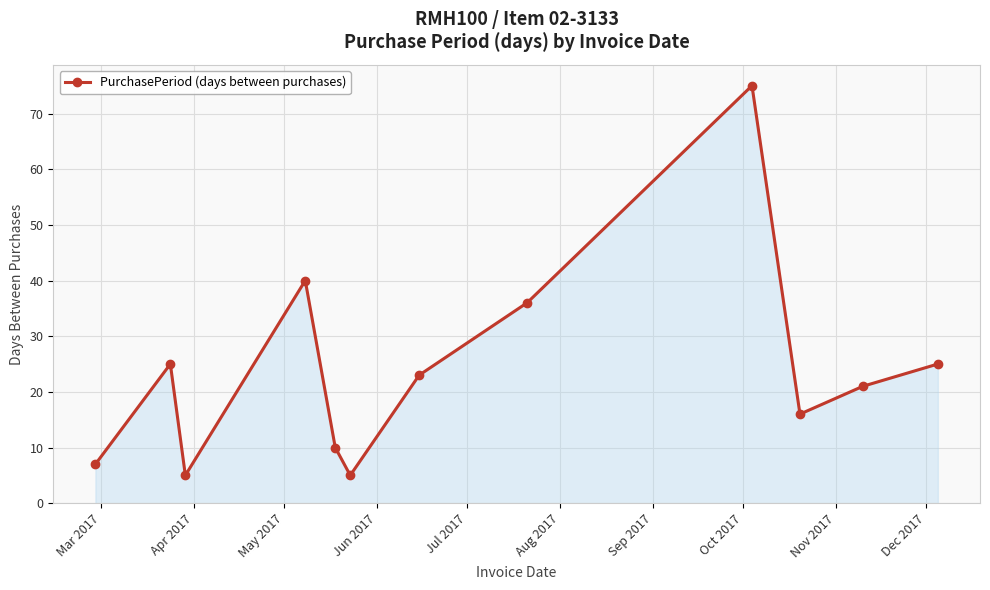

What is the average value?

24